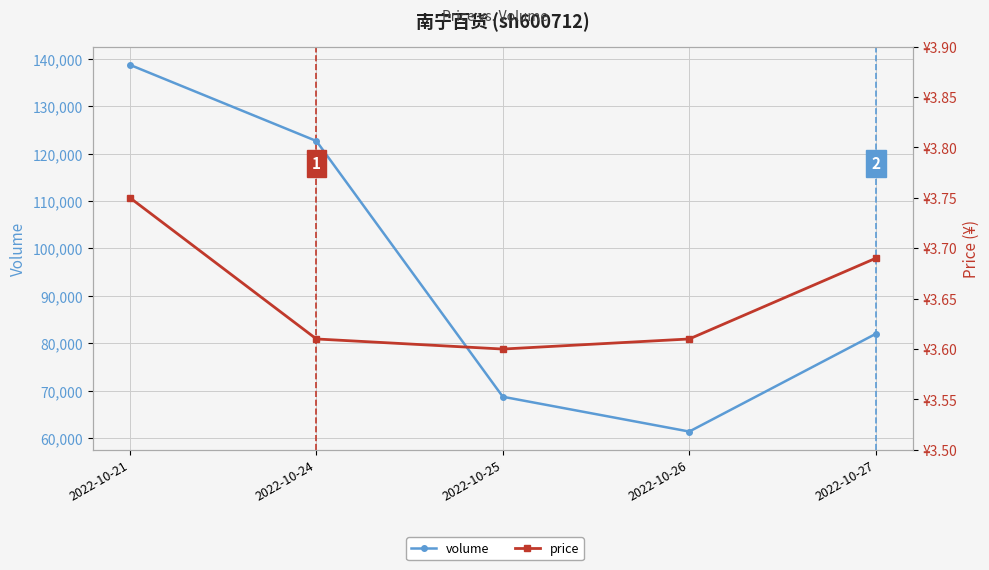

Between 2022-10-25 and 2022-10-26, which is larger?

2022-10-25